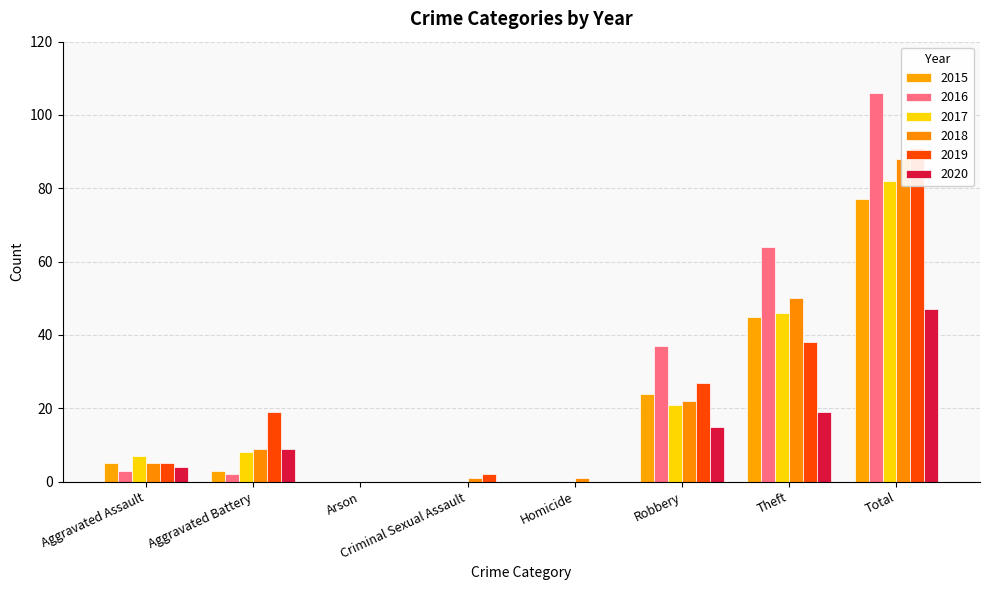

Where is 2015 nearest to the value 38?

Theft